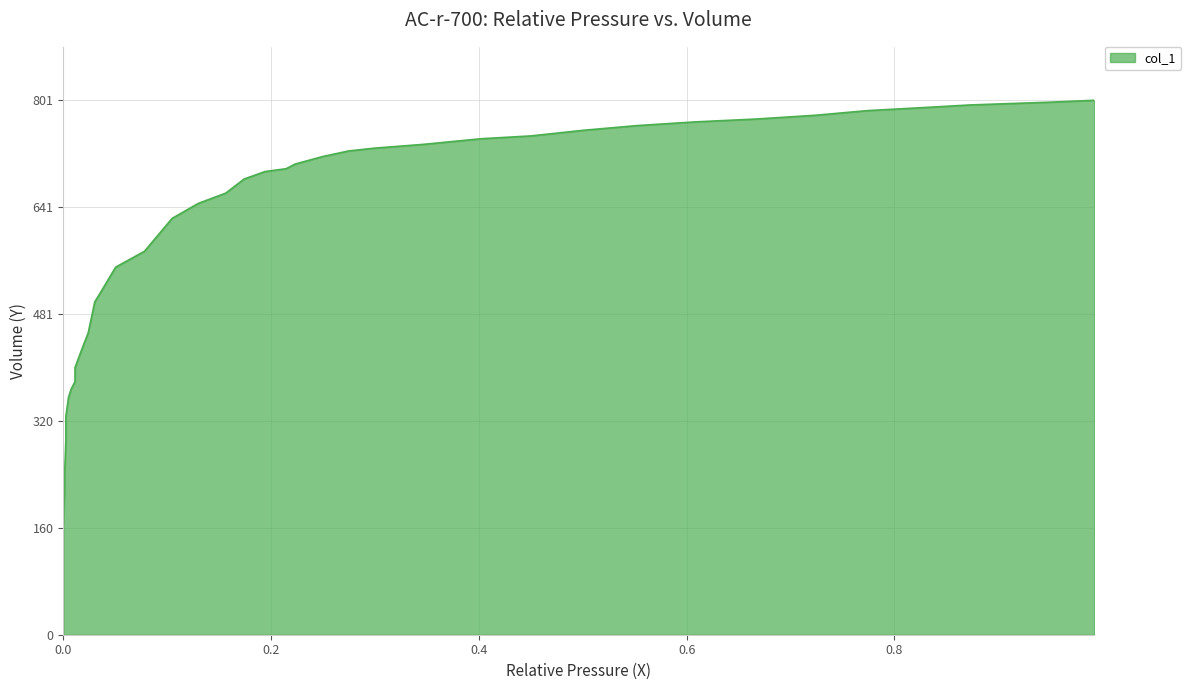

The chart shows a value of 387.1 at 0.174. True or false?

False